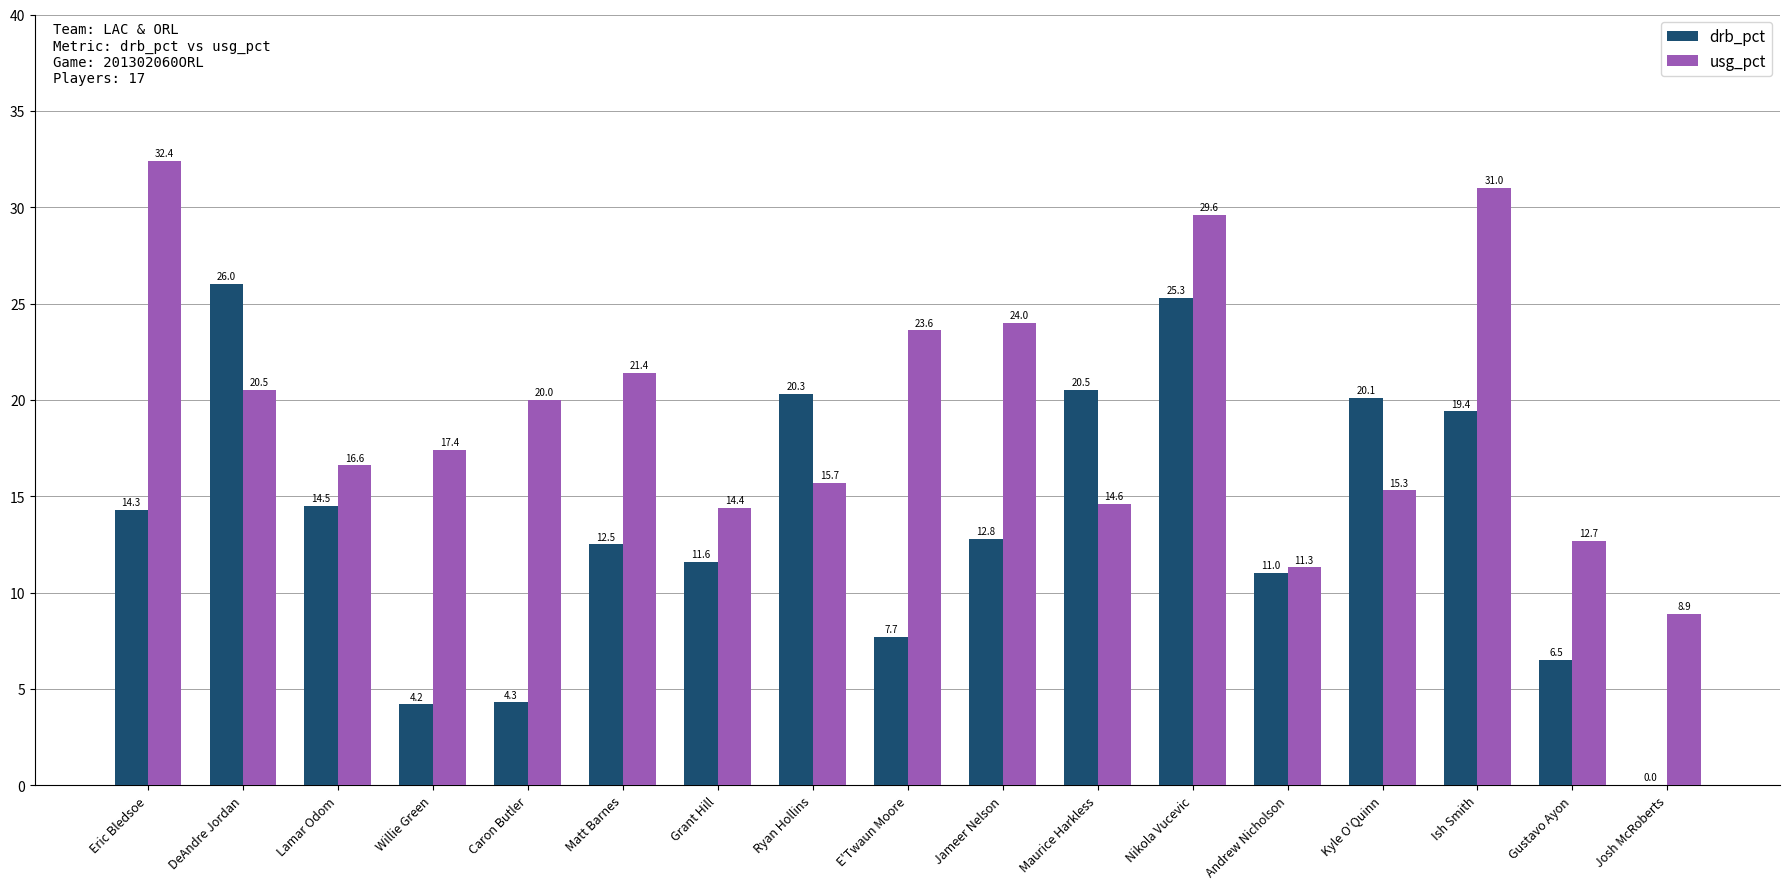

What is the sum of all drb_pct values?

231.0